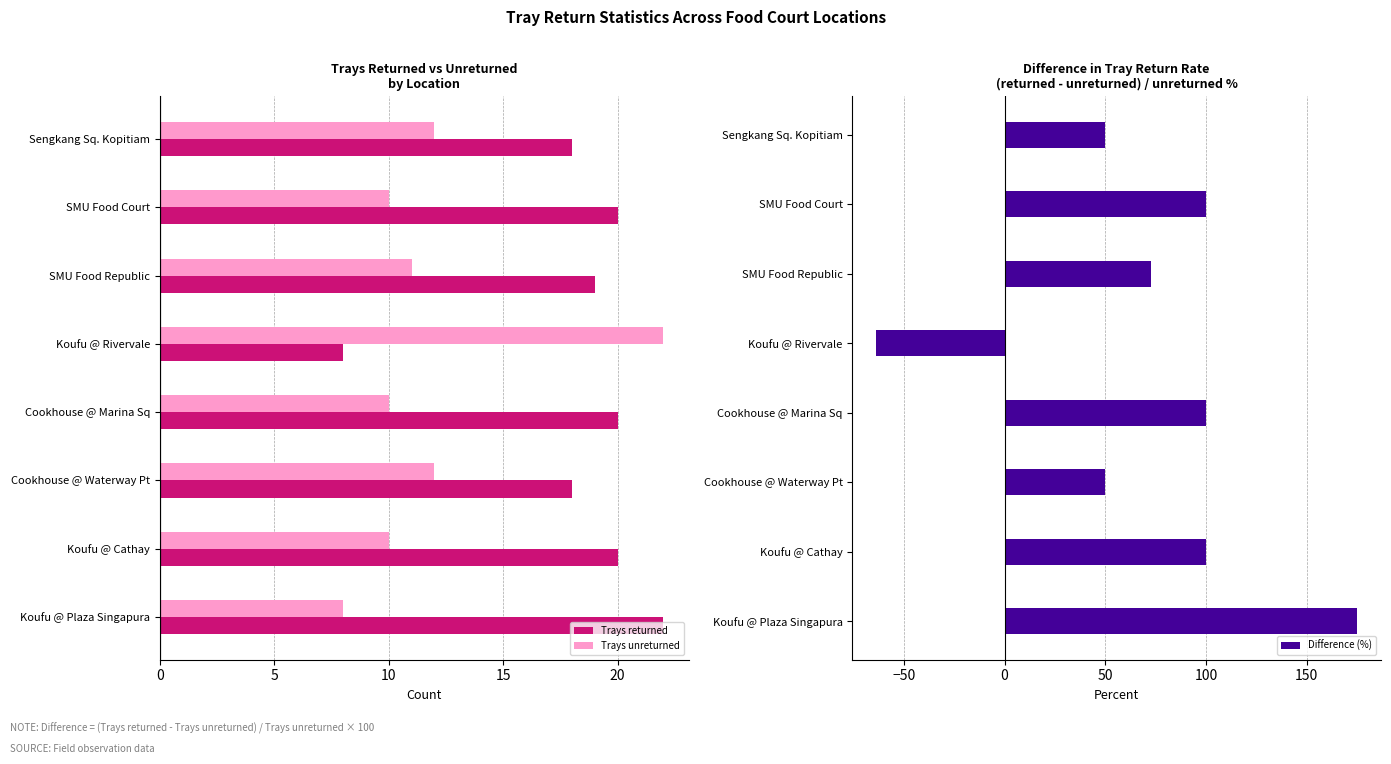

What is the average value of the Difference (%) series?

73.0